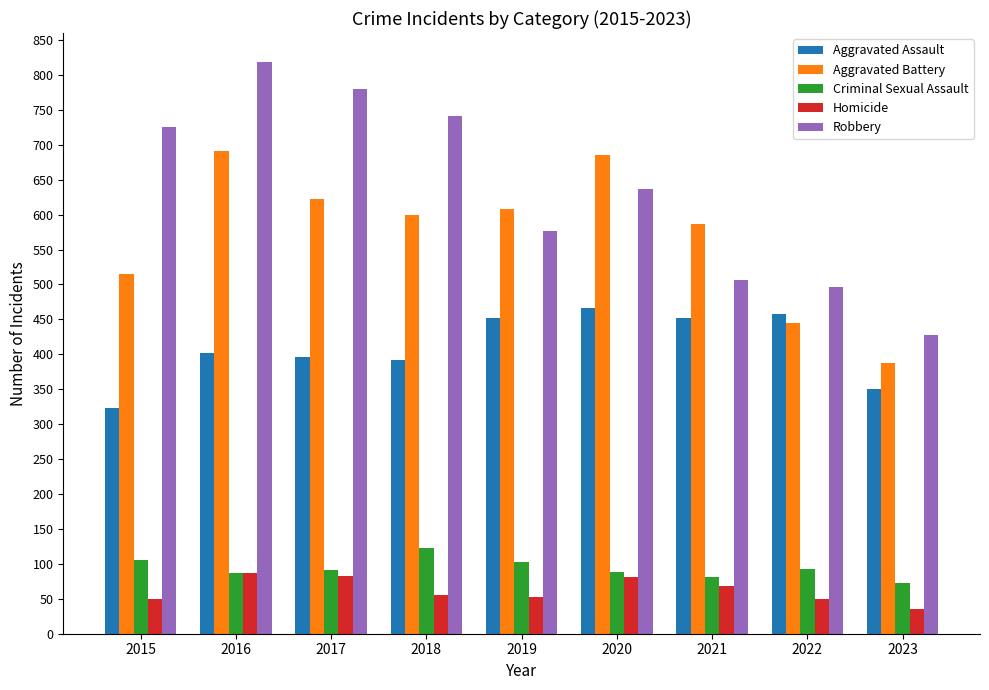

At which label is Aggravated Battery closest to 539?

2015